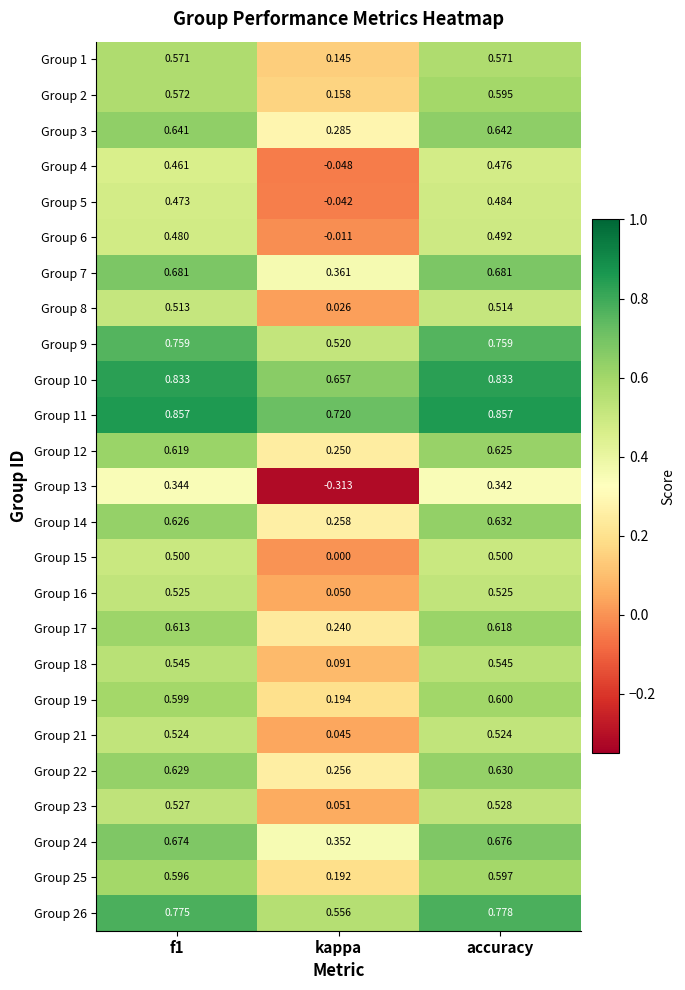

At which category does the chart reach its minimum across all series?

kappa